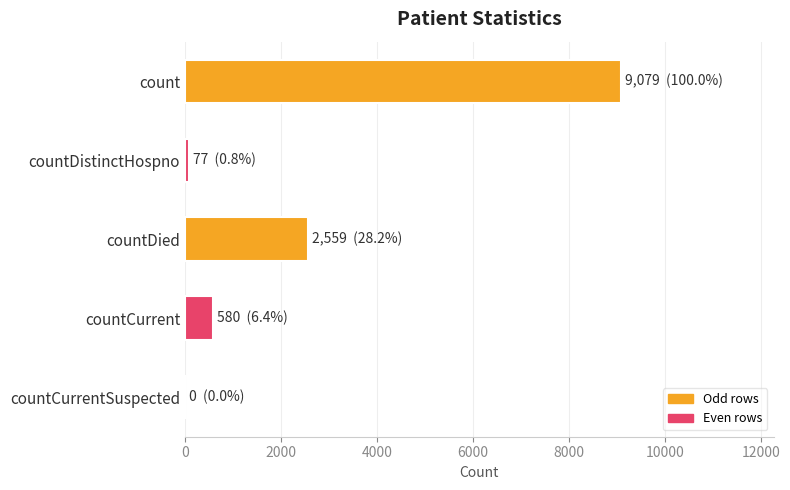

True or false: the data shows 4330 at countDied.

False